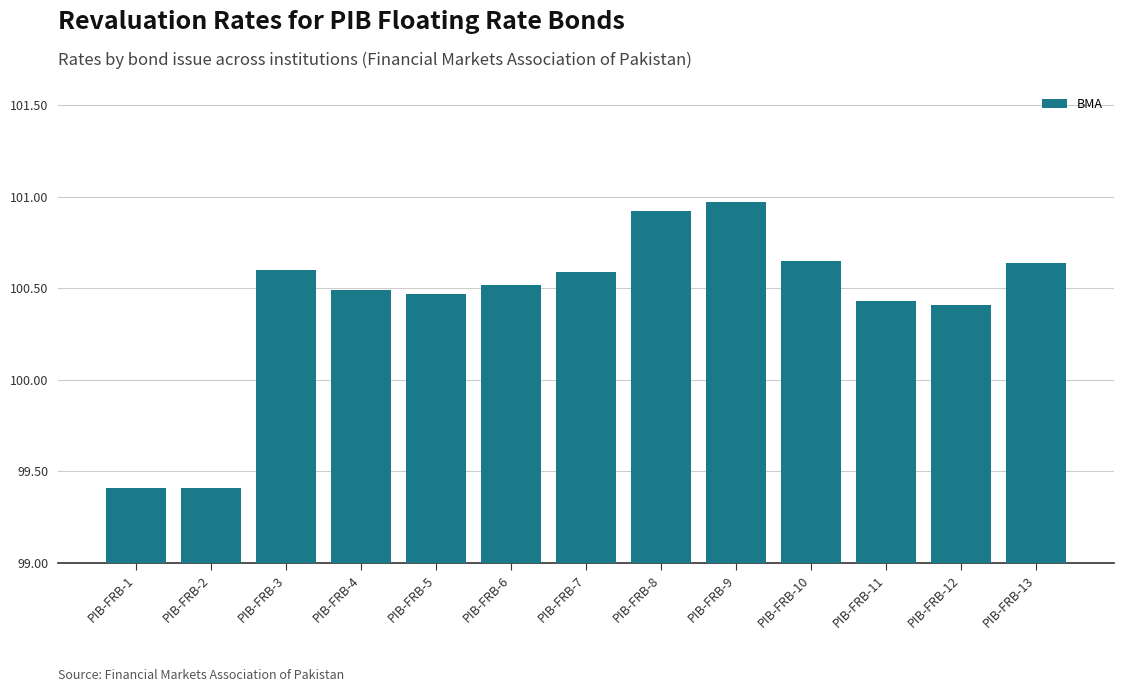

Approximately how many times larger is the value at PIB-FRB-8 compared to PIB-FRB-4?

1.0